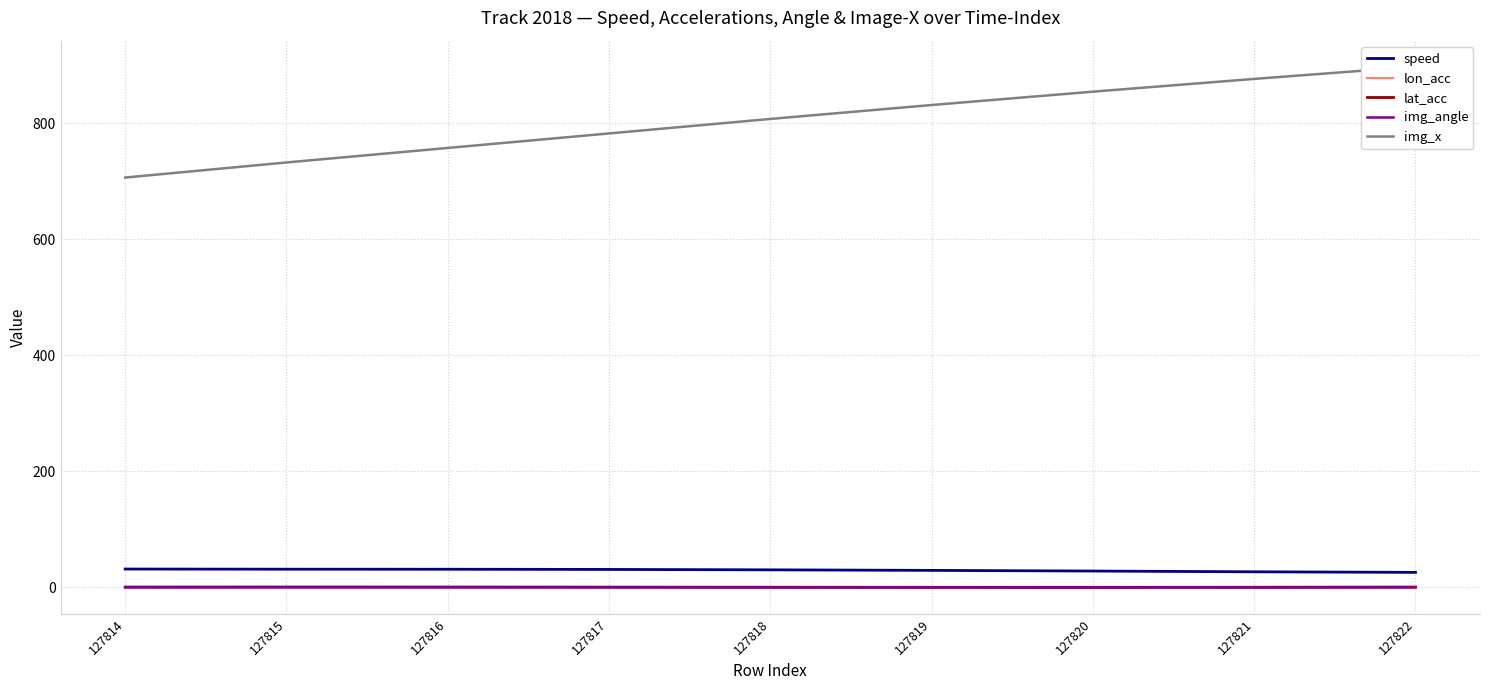

At which label does speed first exceed 29?

127814